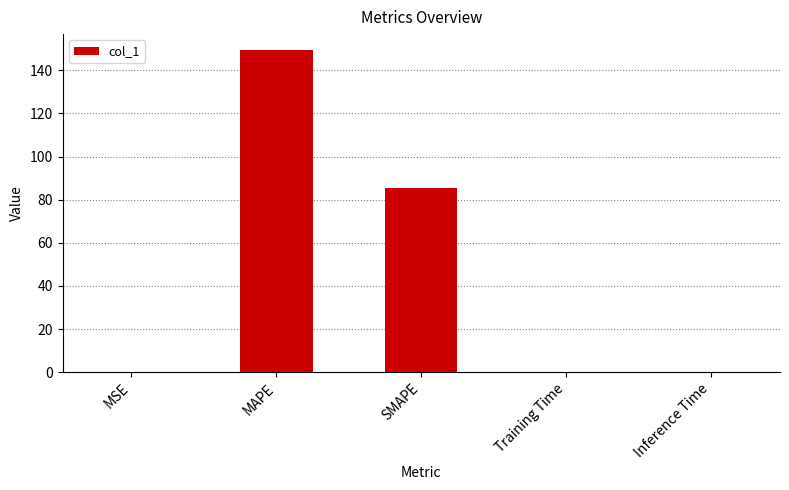

What is the average value?

47.0